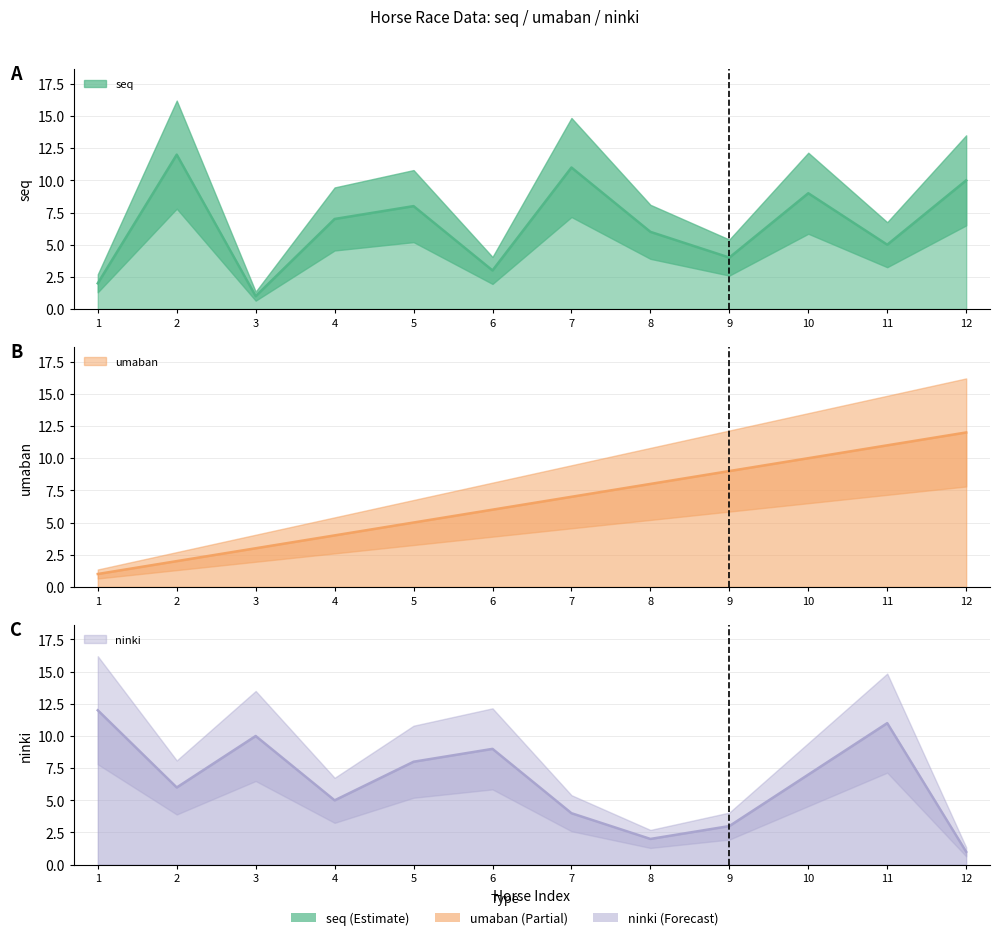

What are all the series names shown in the legend?

seq, umaban, ninki